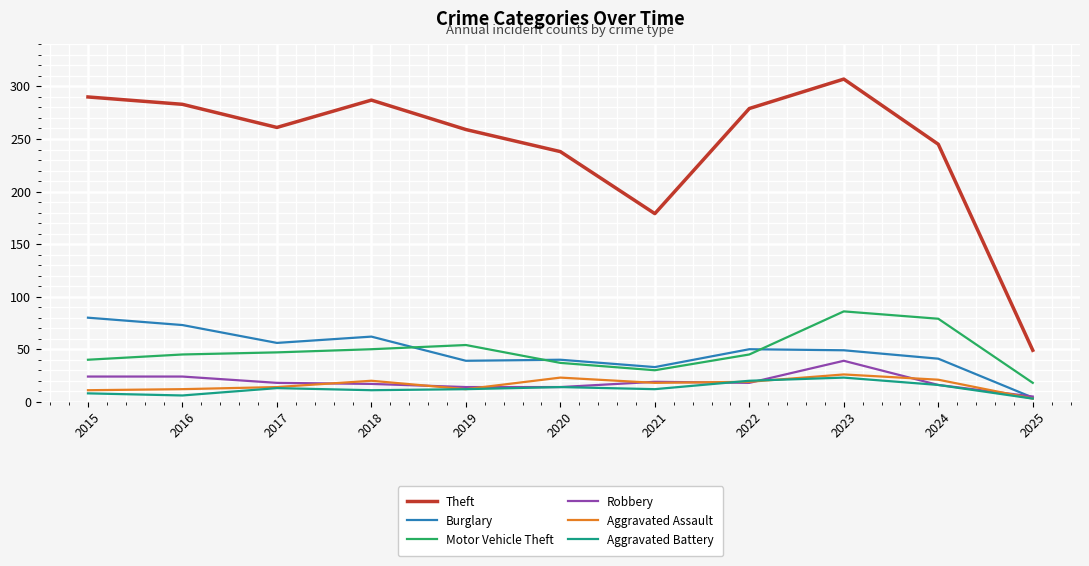

Which series has the largest total across all categories?

Theft